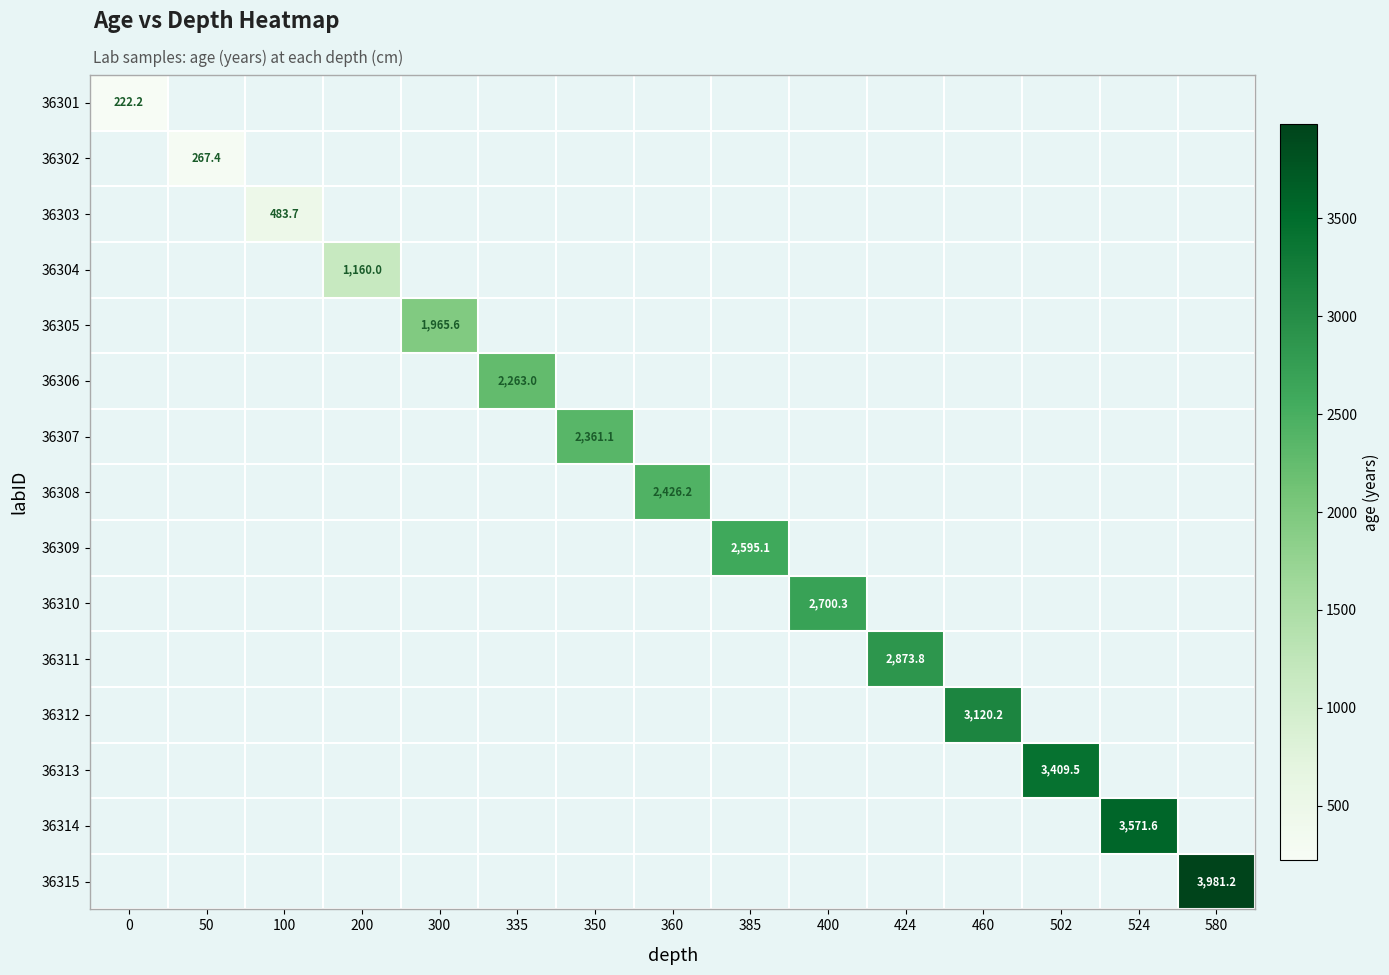

Which category has the highest value across all series?

580